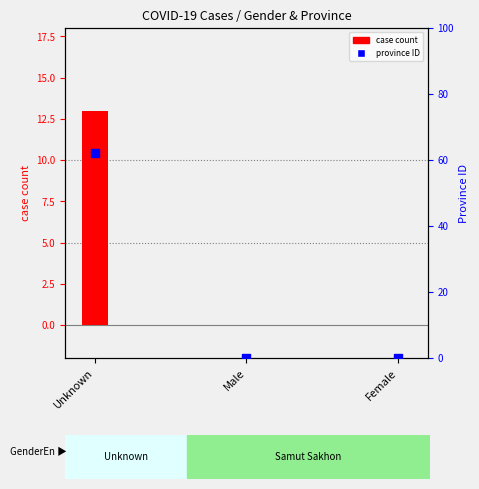

Which series has the largest total across all categories?

province ID